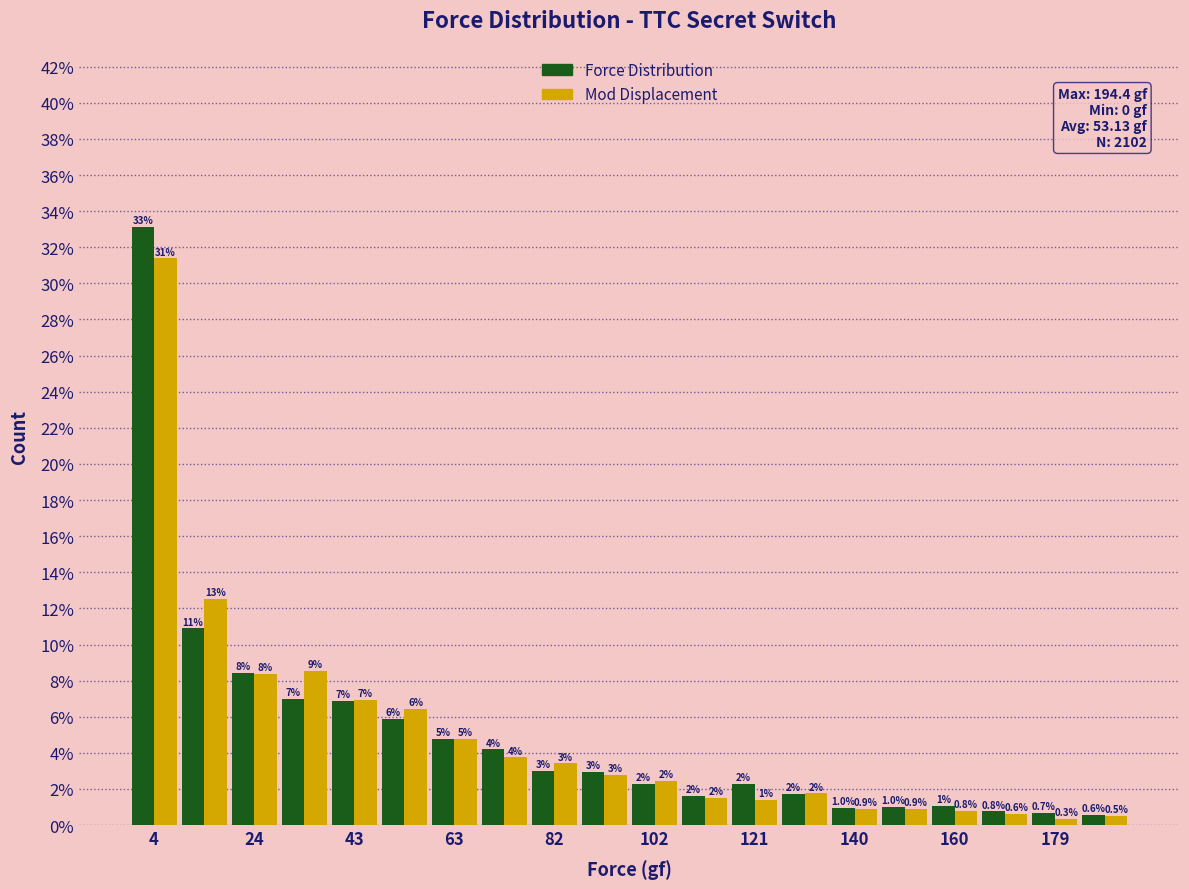

In the Mod Displacement series, which range on the x-axis has the tallest bar?

0 to 10